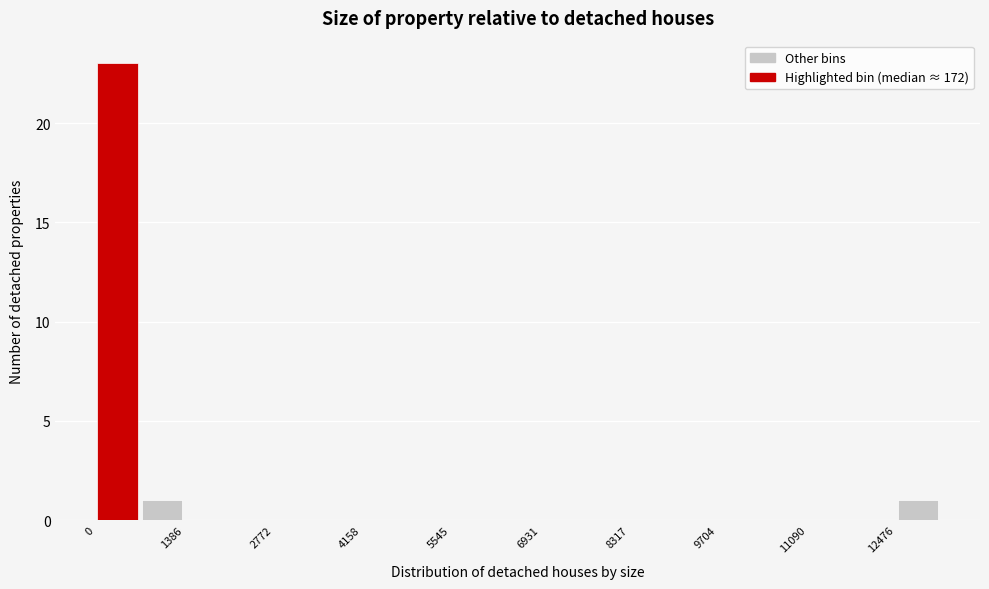

Read against the x-axis, roughly where is the centre of the tallest bar?

400